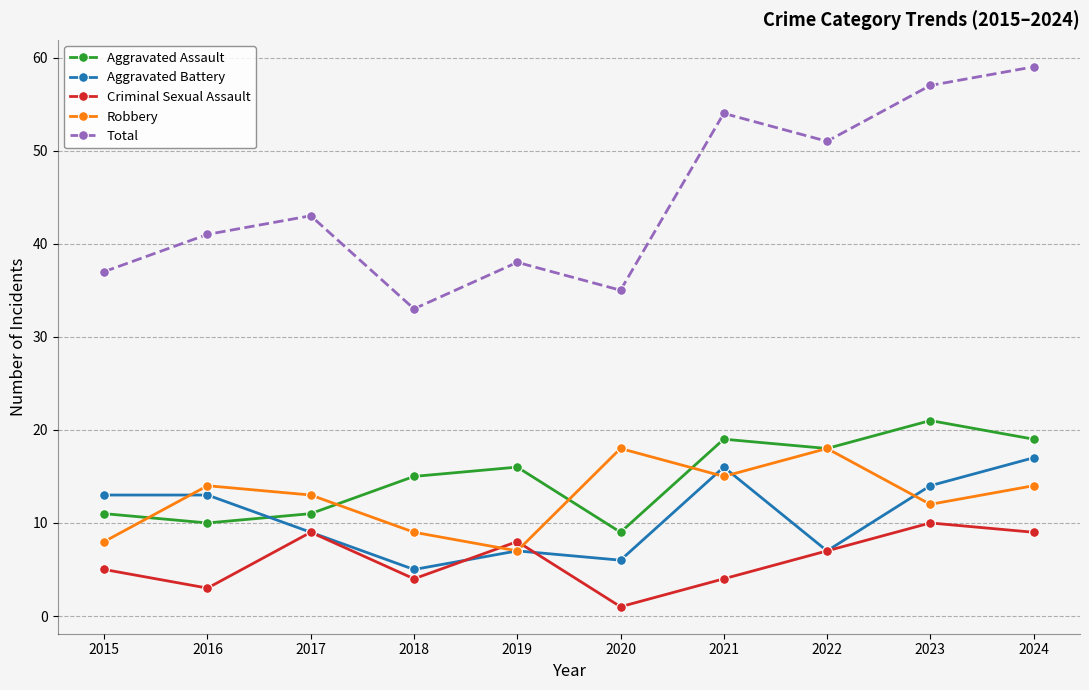

What is the sum of the Criminal Sexual Assault values at 2022 and 2020?

8